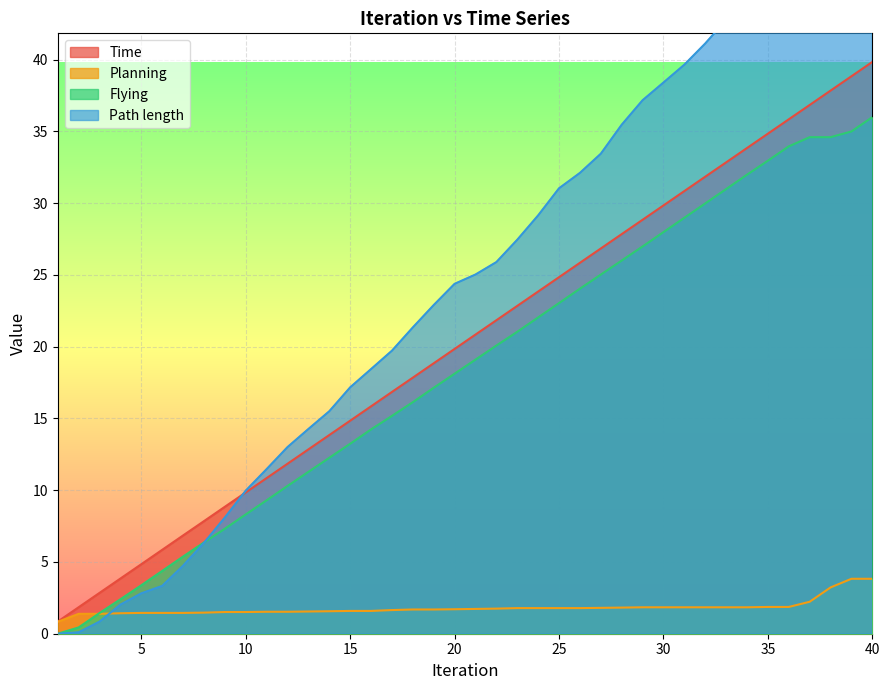

Reading left to right, transcribe all the data shown in this chart.

Time: 1=0.8	2=1.8	3=2.8	4=3.8	5=4.8	6=5.8	7=6.8	8=7.8	9=8.8	10=9.8	11=10.8	12=11.8	13=12.8	14=13.8	15=14.8	16=15.8	17=16.8	18=17.8	19=18.8	20=19.8	21=20.8	22=21.8	23=22.8	24=23.8	25=24.8	26=25.8	27=26.8	28=27.8	29=28.8	30=29.8	31=30.8	32=31.8	33=32.8	34=33.8	35=34.8	36=35.8	37=36.8	38=37.8	39=38.8	40=39.8
Planning: 1=0.8	2=1.4	3=1.4	4=1.4	5=1.4	6=1.4	7=1.4	8=1.5	9=1.5	10=1.5	11=1.5	12=1.5	13=1.5	14=1.6	15=1.6	16=1.6	17=1.6	18=1.7	19=1.7	20=1.7	21=1.7	22=1.7	23=1.8	24=1.8	25=1.8	26=1.8	27=1.8	28=1.8	29=1.8	30=1.8	31=1.8	32=1.8	33=1.8	34=1.8	35=1.9	36=1.9	37=2.2	38=3.2	39=3.8	40=3.8
Flying: 1=0.0	2=0.4	3=1.4	4=2.4	5=3.4	6=4.4	7=5.4	8=6.4	9=7.3	10=8.3	11=9.3	12=10.3	13=11.3	14=12.3	15=13.2	16=14.2	17=15.2	18=16.1	19=17.1	20=18.1	21=19.1	22=20.1	23=21.0	24=22.0	25=23.0	26=24.0	27=25.0	28=26.0	29=27.0	30=28.0	31=29.0	32=30.0	33=31.0	34=32.0	35=33.0	36=34.0	37=34.6	38=34.6	39=35.0	40=36.0
Path length: 1=0.0	2=0.1	3=0.8	4=2.0	5=2.8	6=3.3	7=4.7	8=6.3	9=8.1	10=10.0	11=11.5	12=13.0	13=14.3	14=15.5	15=17.2	16=18.4	17=19.7	18=21.3	19=22.9	20=24.4	21=25.0	22=25.9	23=27.5	24=29.2	25=31.0	26=32.1	27=33.4	28=35.5	29=37.2	30=38.4	31=39.7	32=41.1	33=42.8	34=44.4	35=45.7	36=46.8	37=48.2	38=48.2	39=48.3	40=49.4